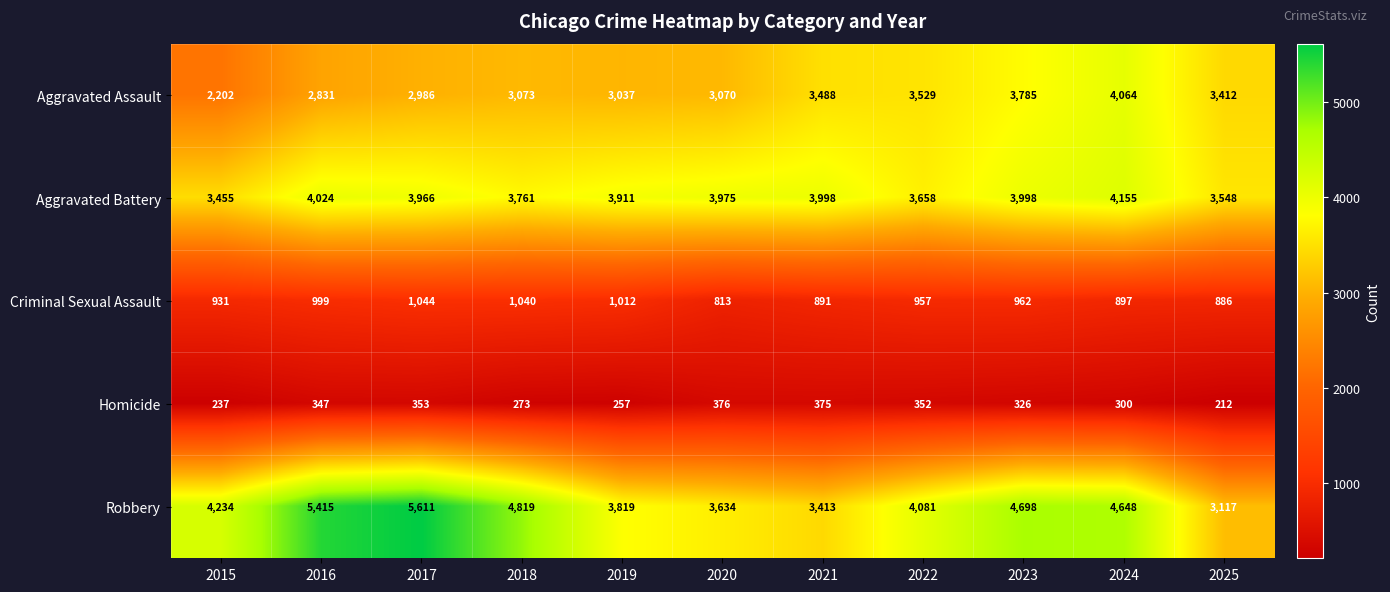

What is the sum of the Aggravated Battery values at 2021 and 2022?

7656